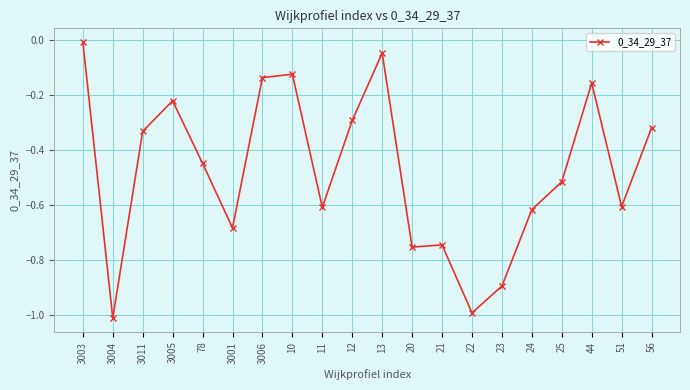

At which category does the data reach its first local peak?

3005